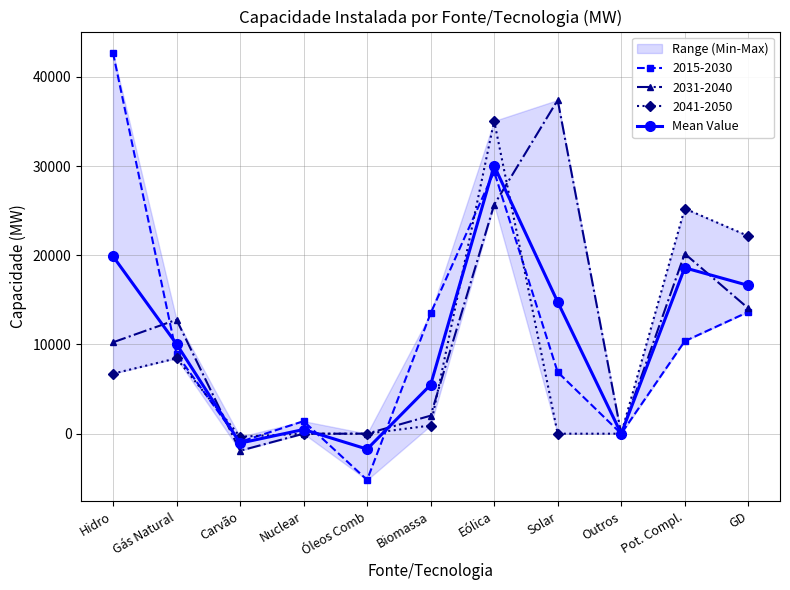

How many negative values are there?

2